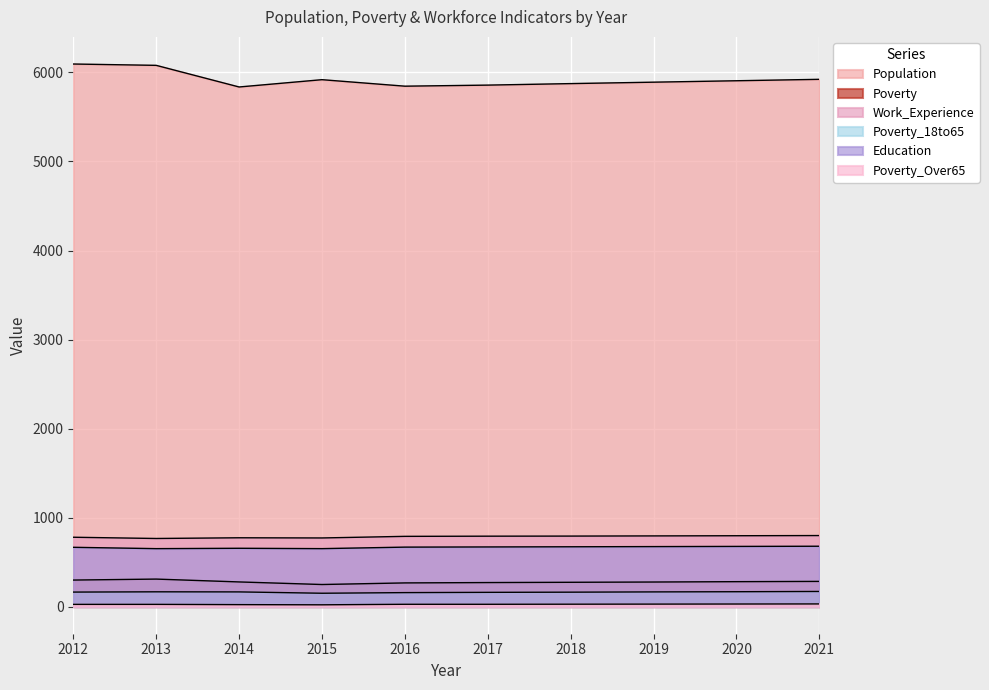

True or false: Work_Experience and Population intersect in this chart.

False